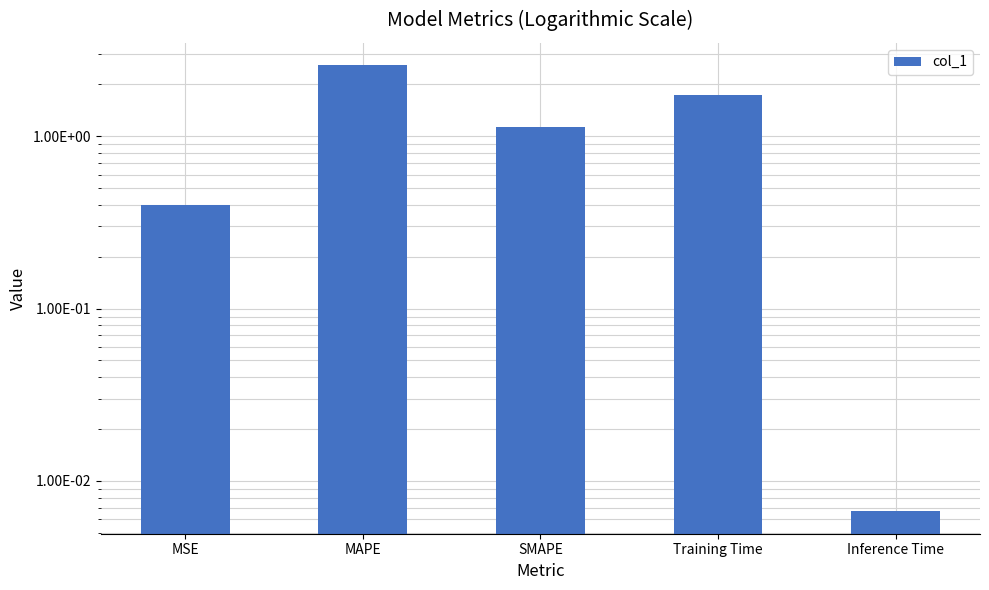

How many bars are there in total?

5